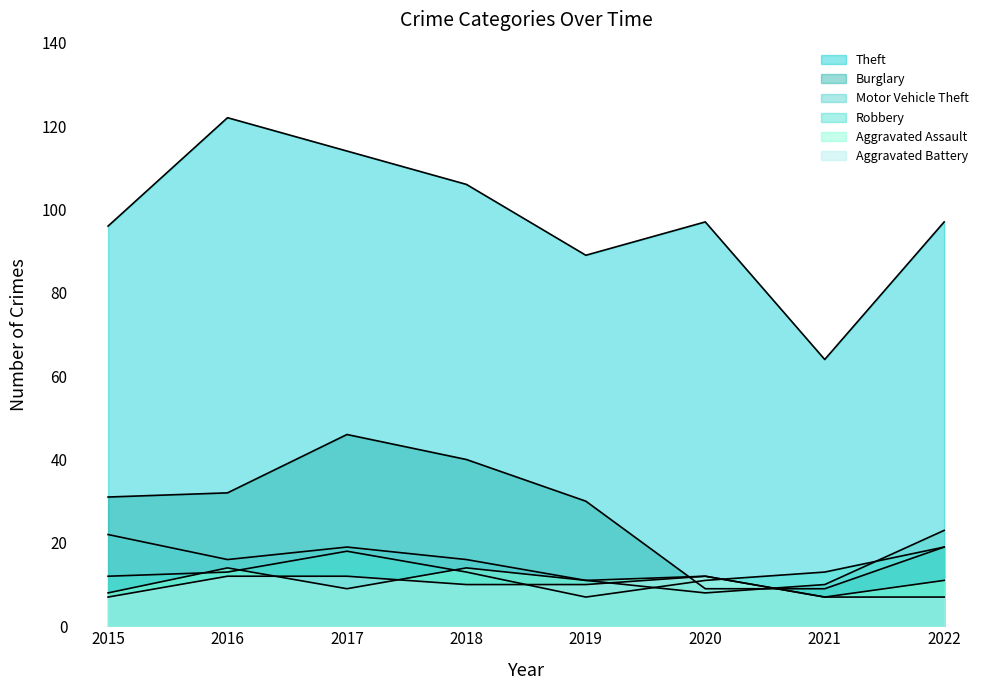

What is the value of the Burglary point at the 1st from the left?

31